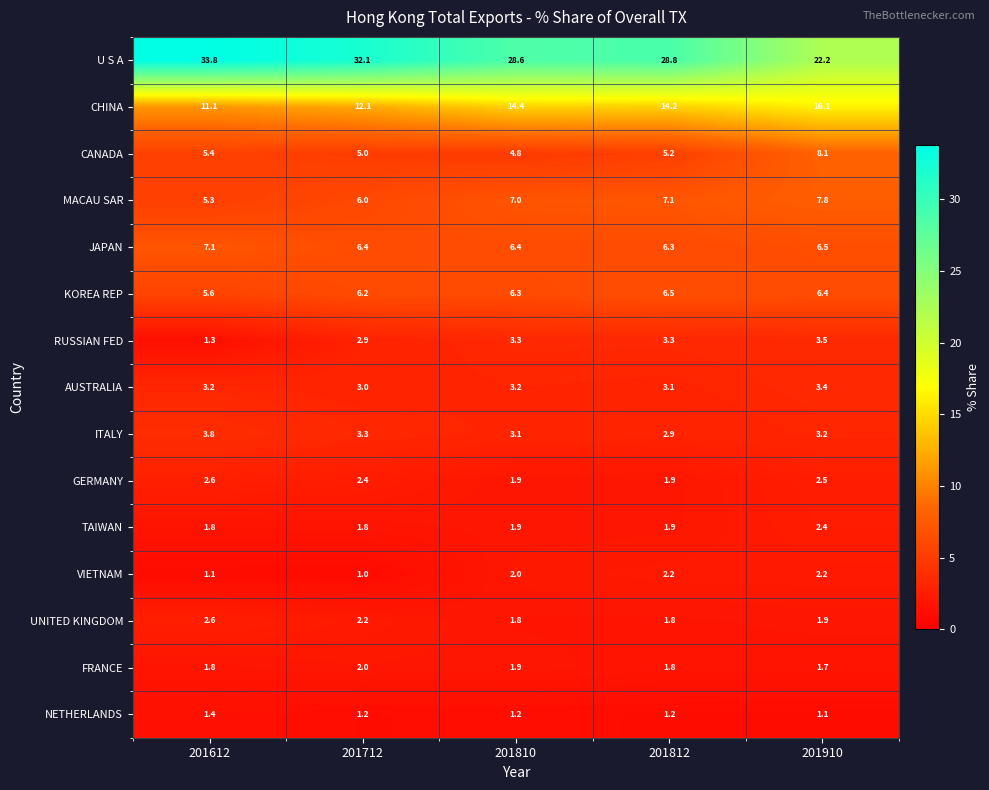

True or false: NETHERLANDS has a value of 1.2 at 201810.

True